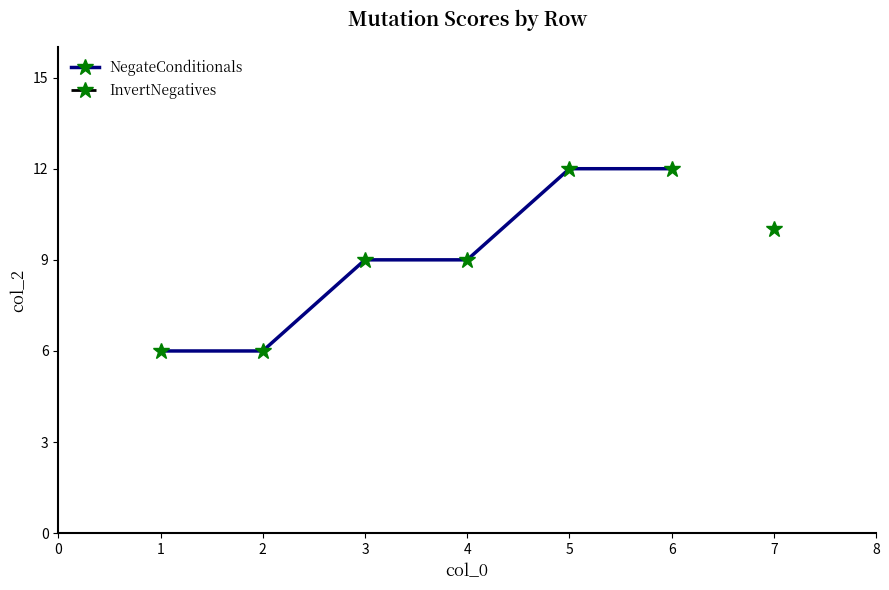

The value of NegateConditionals at 4 is 15. True or false?

False